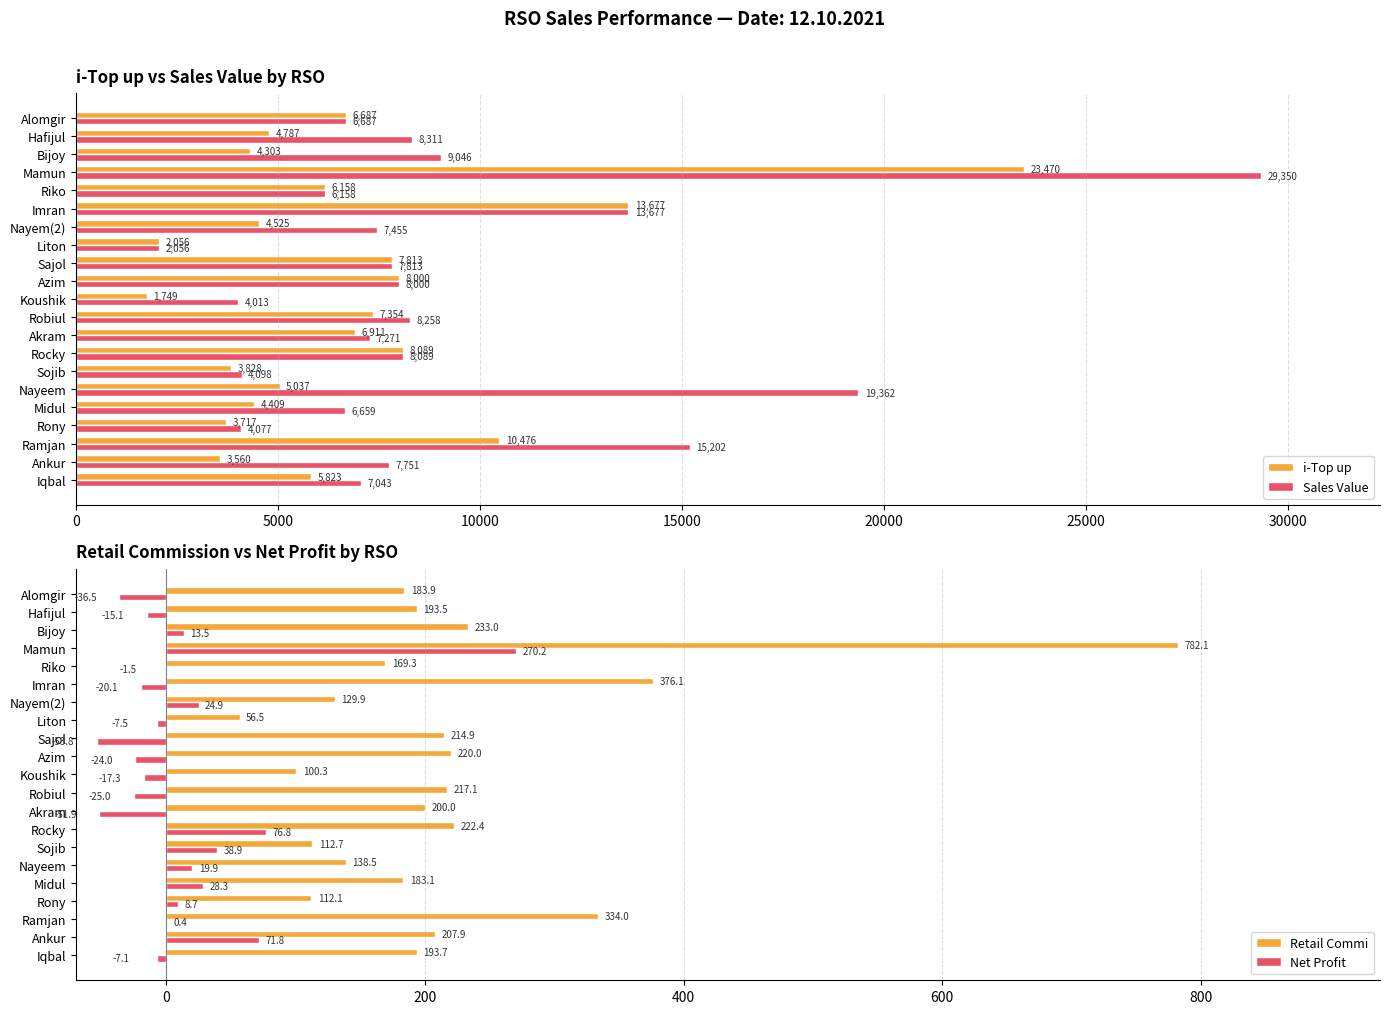

At which label is i-Top up closest to 12609?

Imran